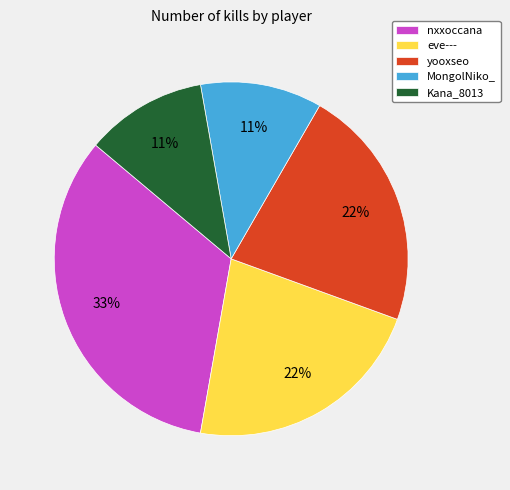

To the nearest percent, what portion does nxxoccana represent?

33%